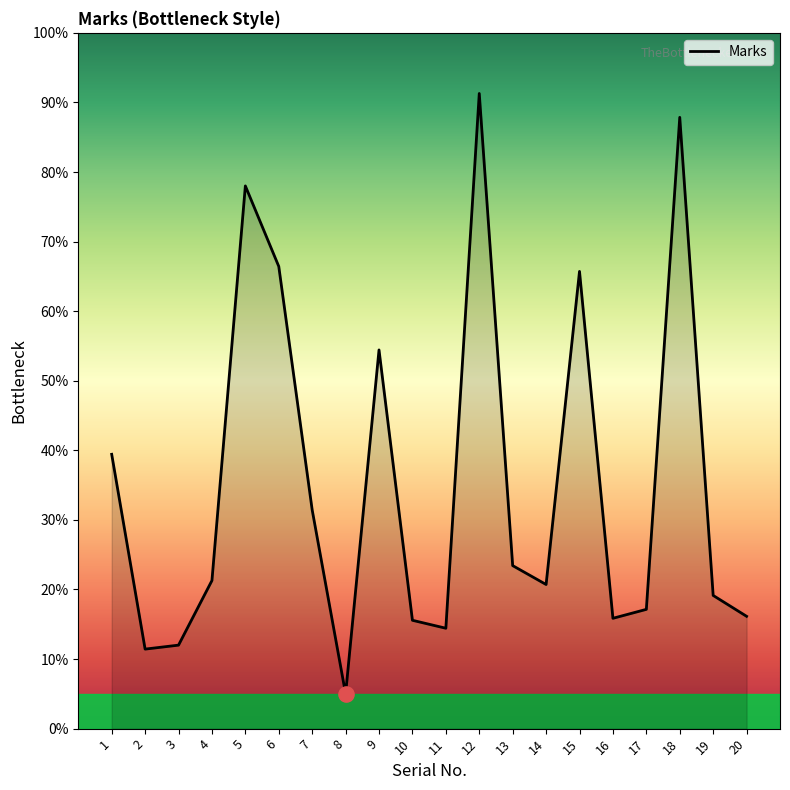

Which has a higher value, 4 or 5?

5